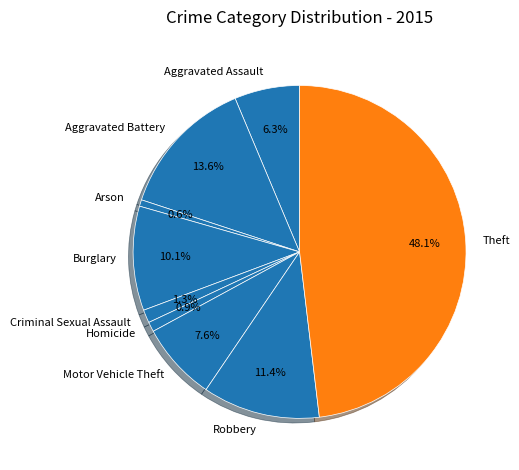

Combined, do Aggravated Battery and Aggravated Assault account for over 50%?

No